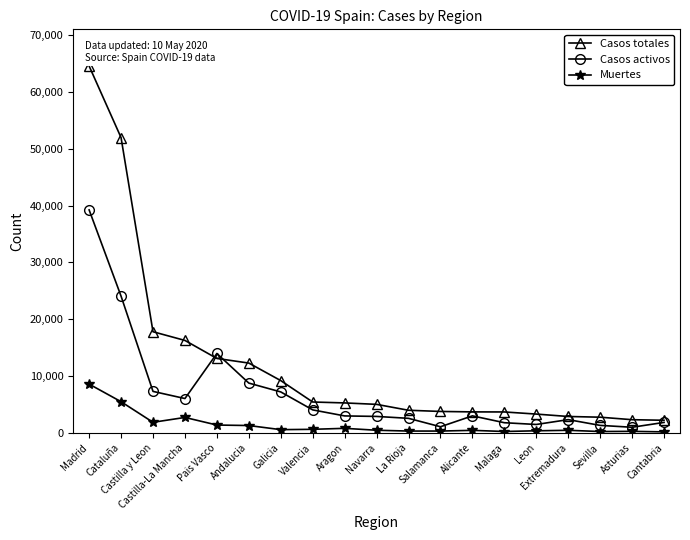

List the series in order of their overall mean, highest first.

Casos totales, Casos activos, Muertes